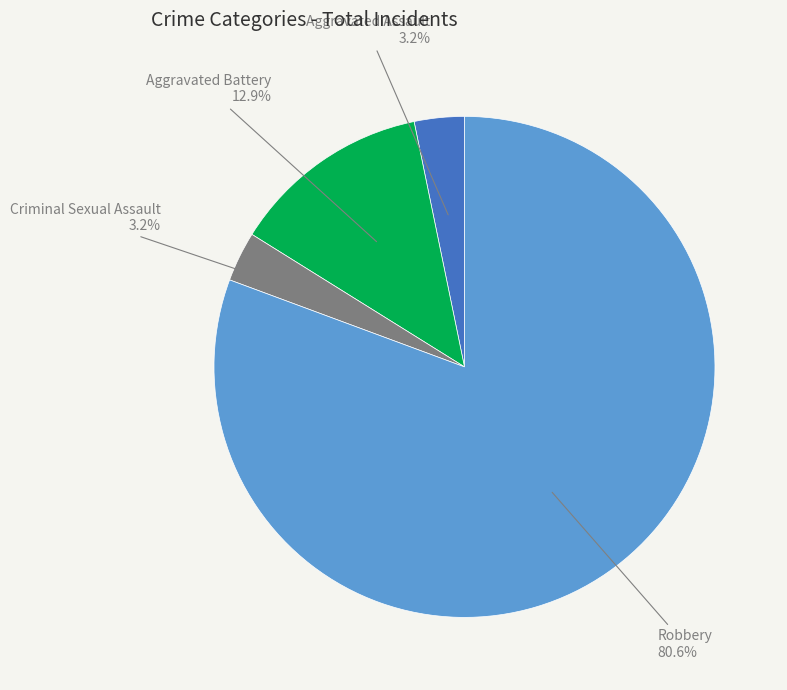

Is there any slice that represents more than half of the pie?

Yes